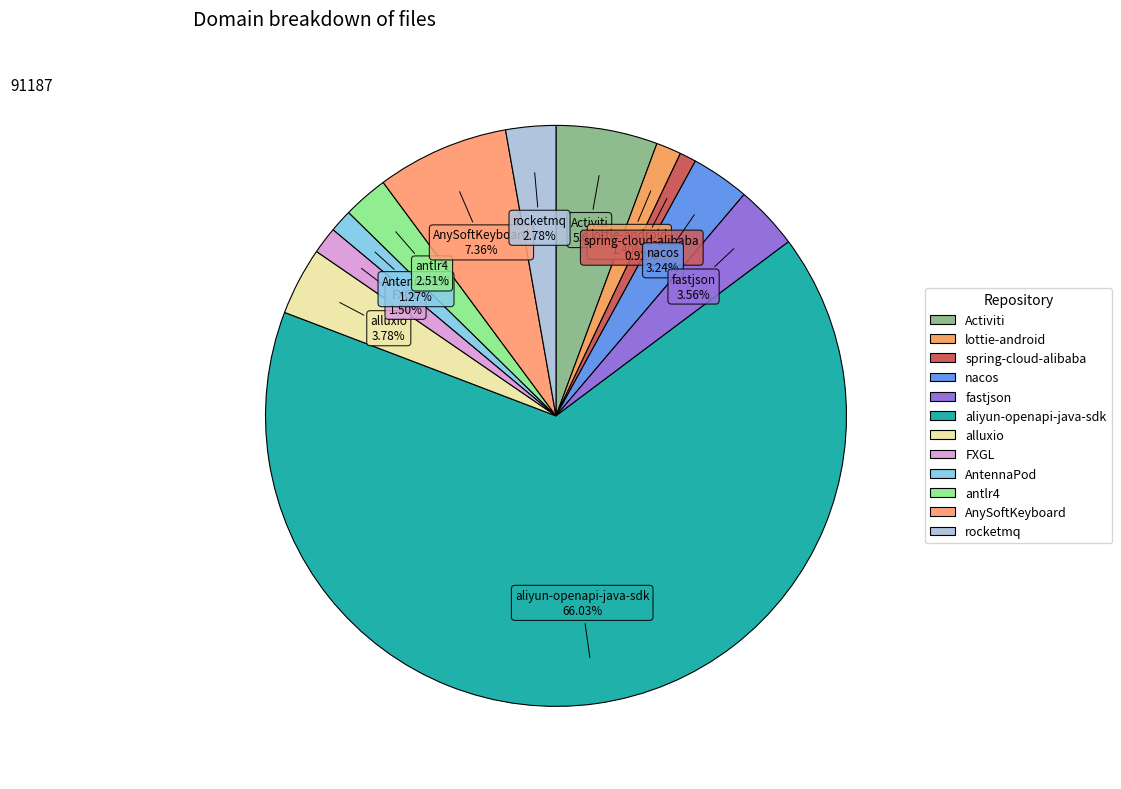

To the nearest percent, what percentage of the pie is Activiti?

6%